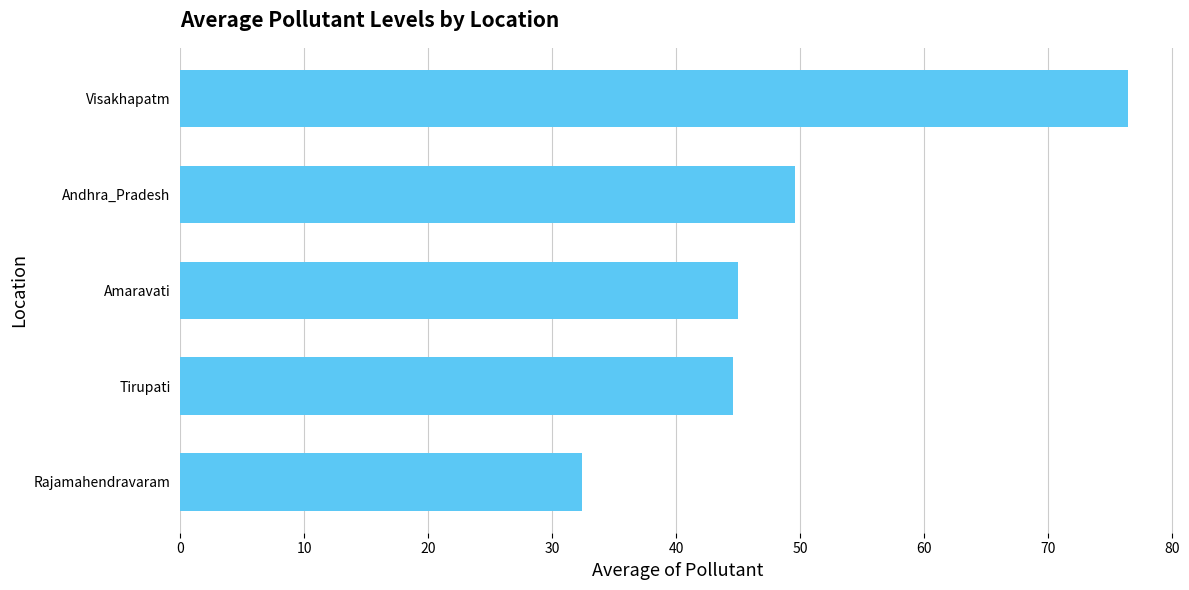

Read the value at Tirupati.

44.6